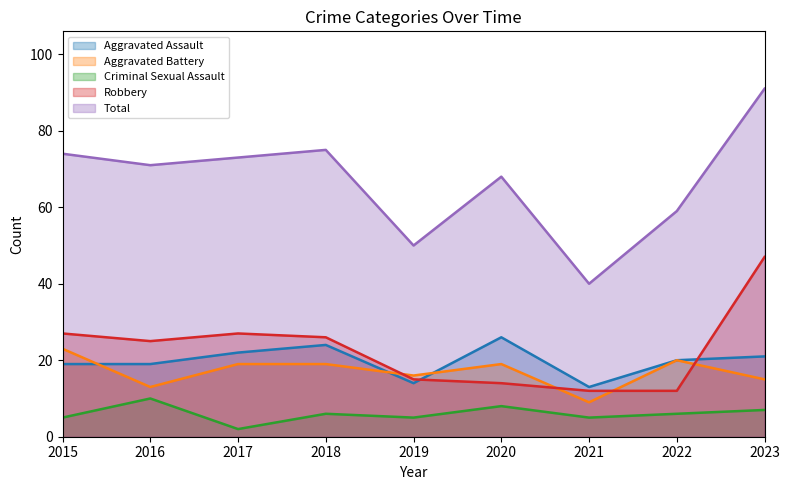

Between 2022 and 2017, which is larger?

2017